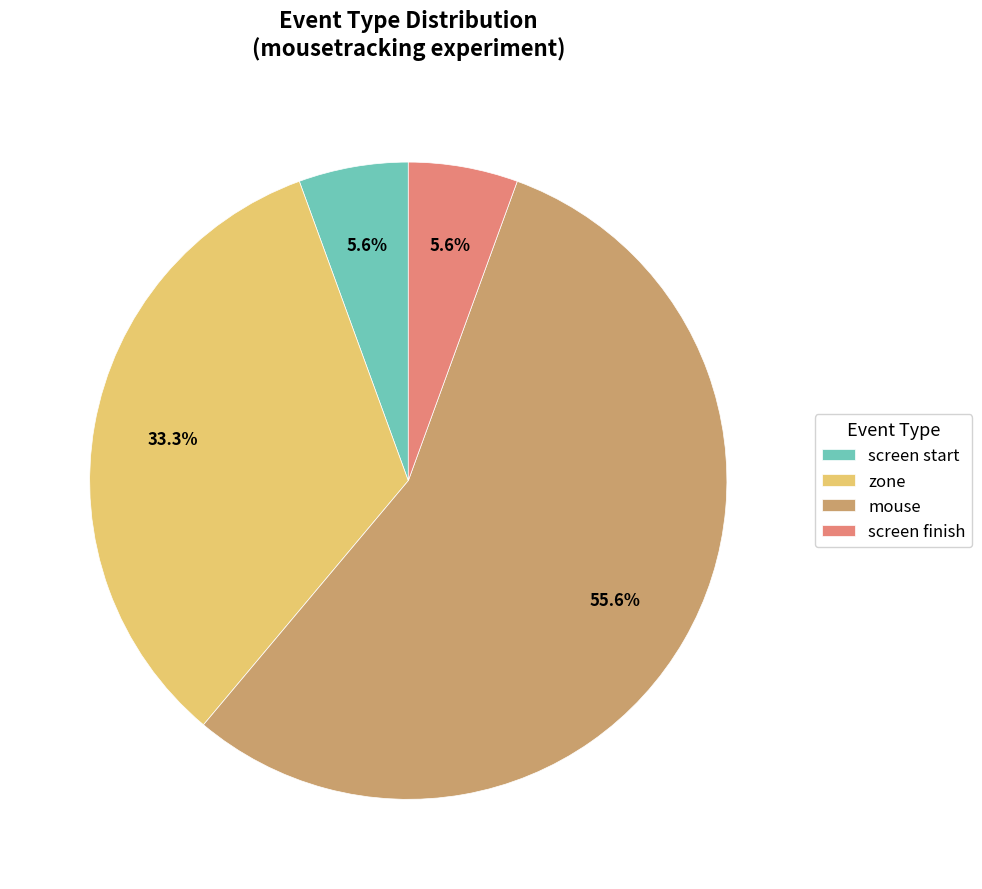

Which slice is the largest?

mouse